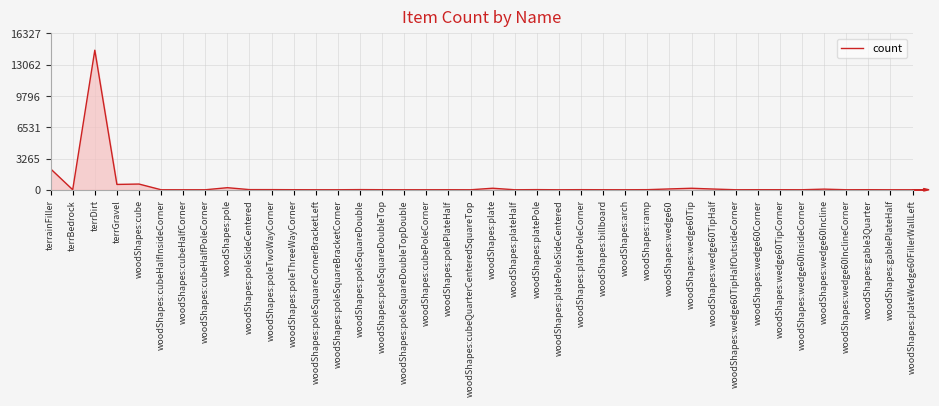

What is the maximum value shown in the chart?

14578